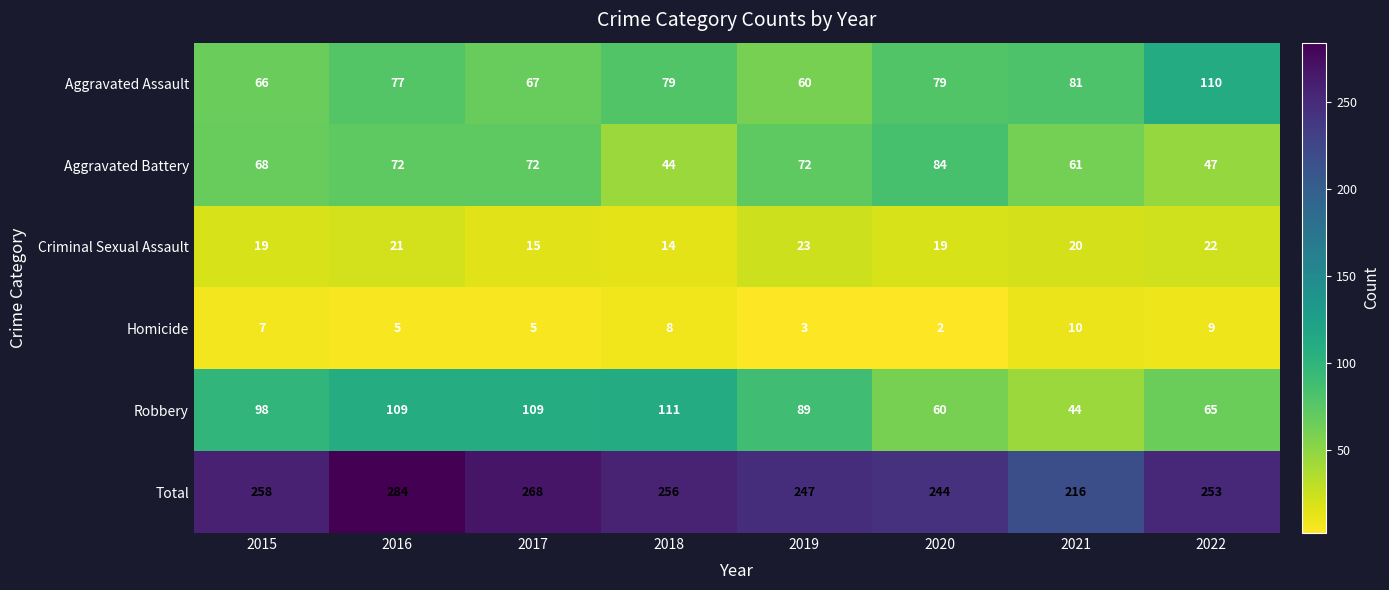

The Robbery series shows 60 at 2020. True or false?

True